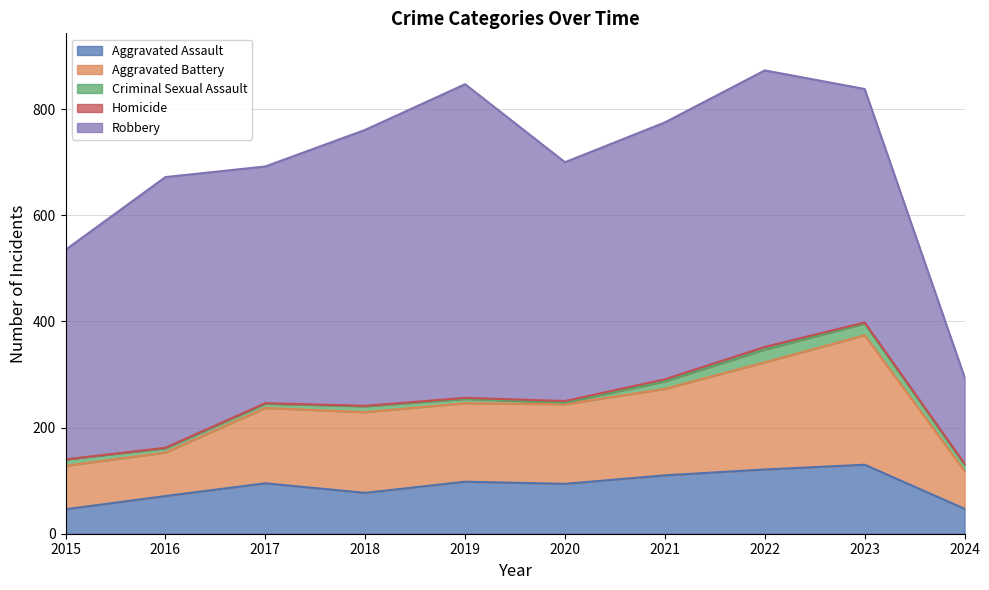

What is the value of the Criminal Sexual Assault point at the 5th from the left?

8